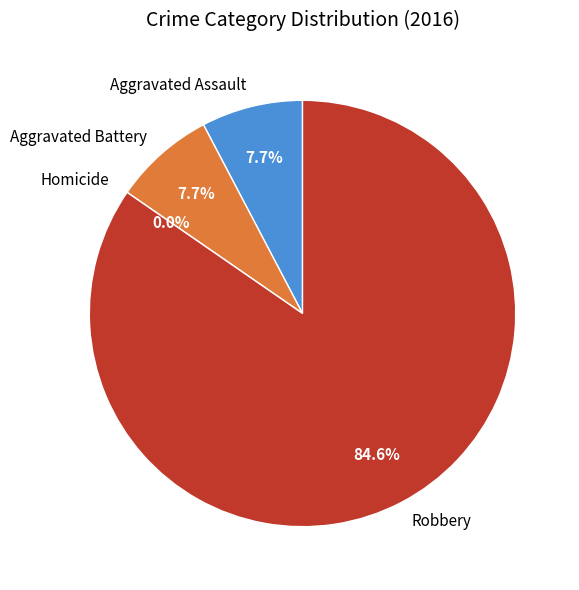

To the nearest percent, what is the combined percentage of Homicide and Aggravated Battery?

8%